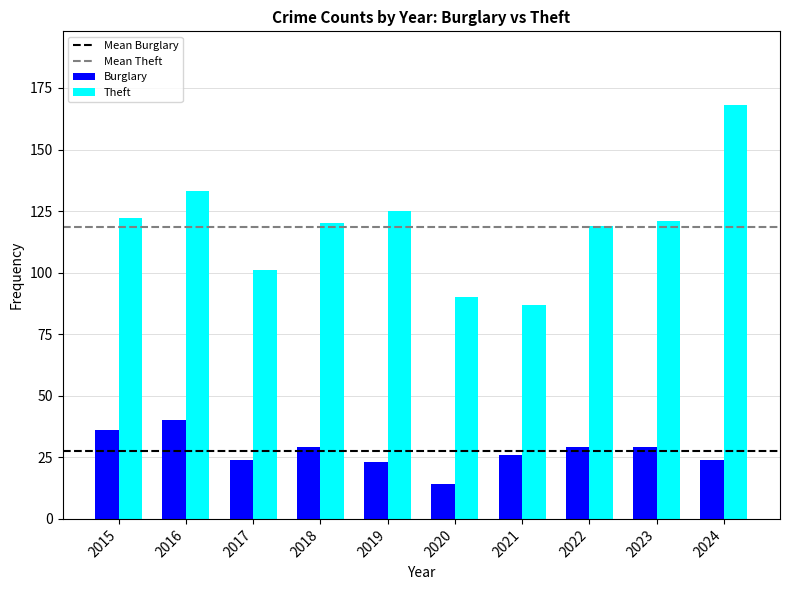

What is the average value of the Theft series?

119